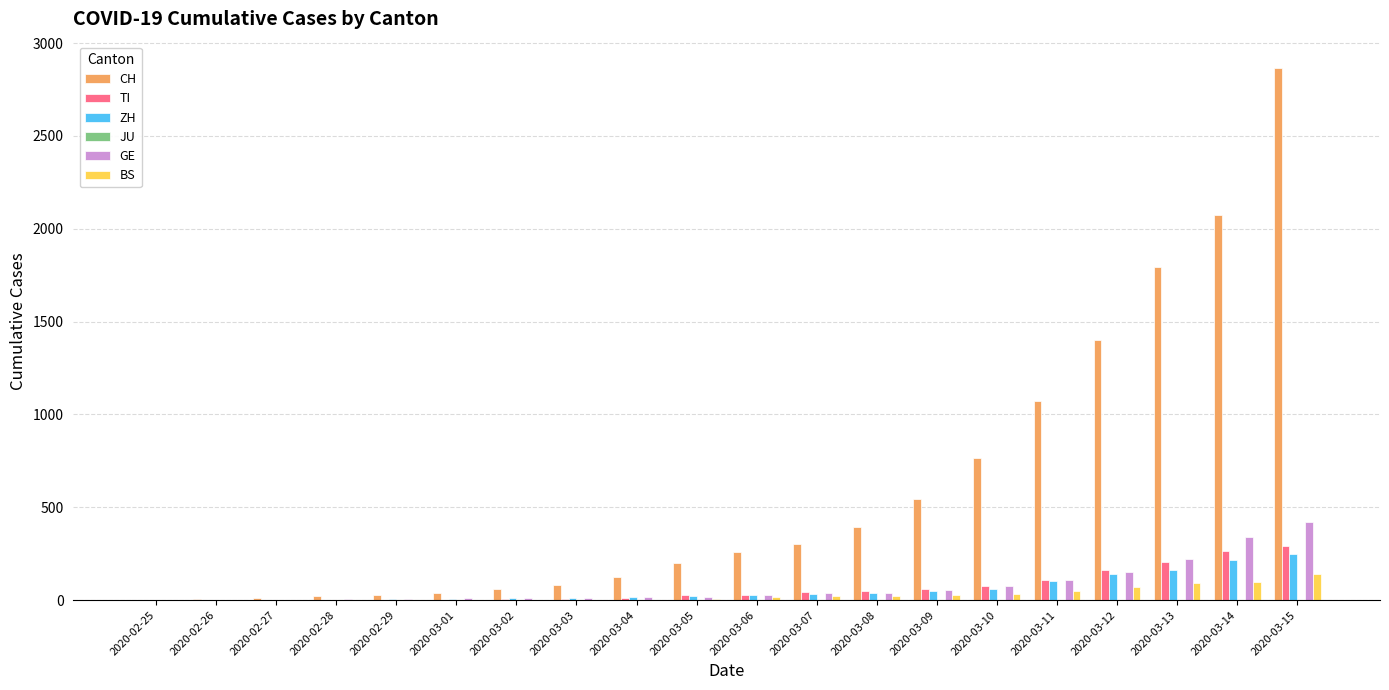

Which label corresponds to the largest value in the chart?

2020-03-15